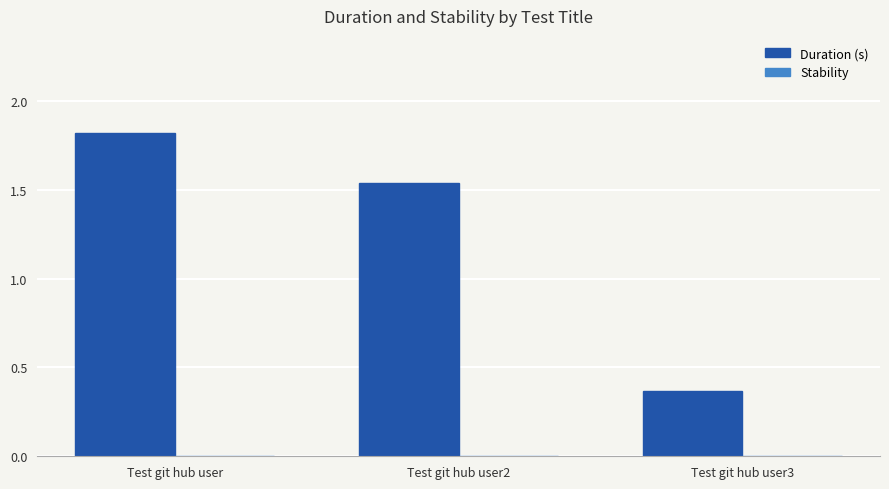

What is the average value?

1.2